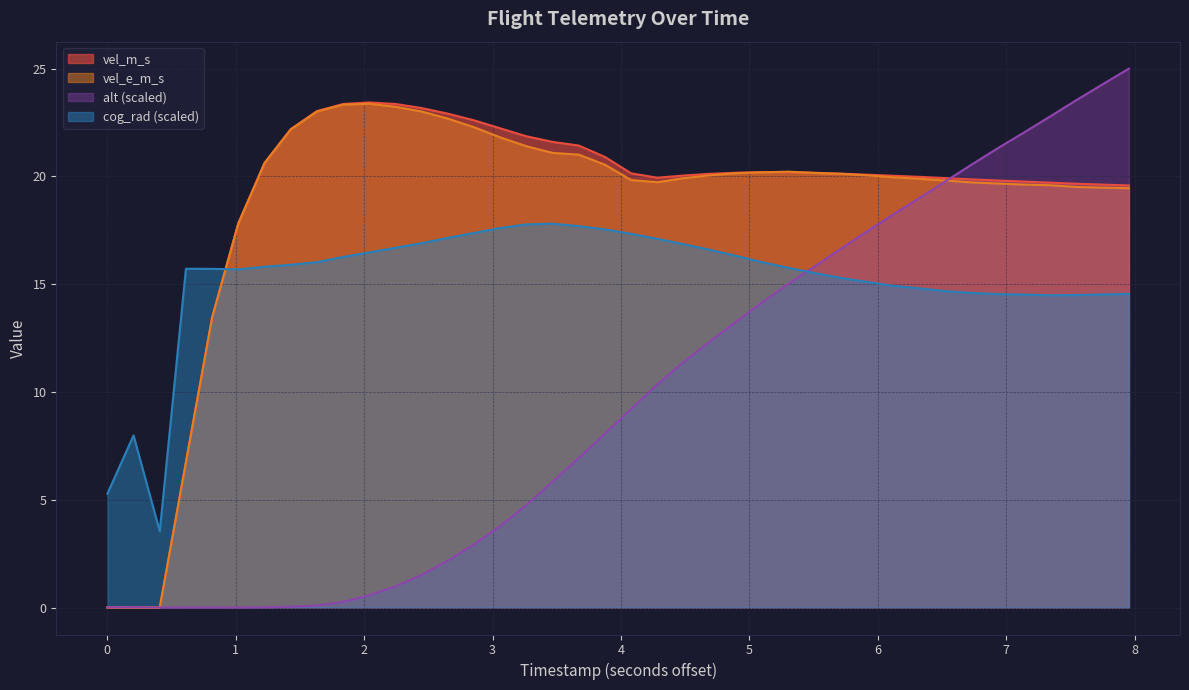

What is the lowest value of the cog_rad (scaled) series?

3.5